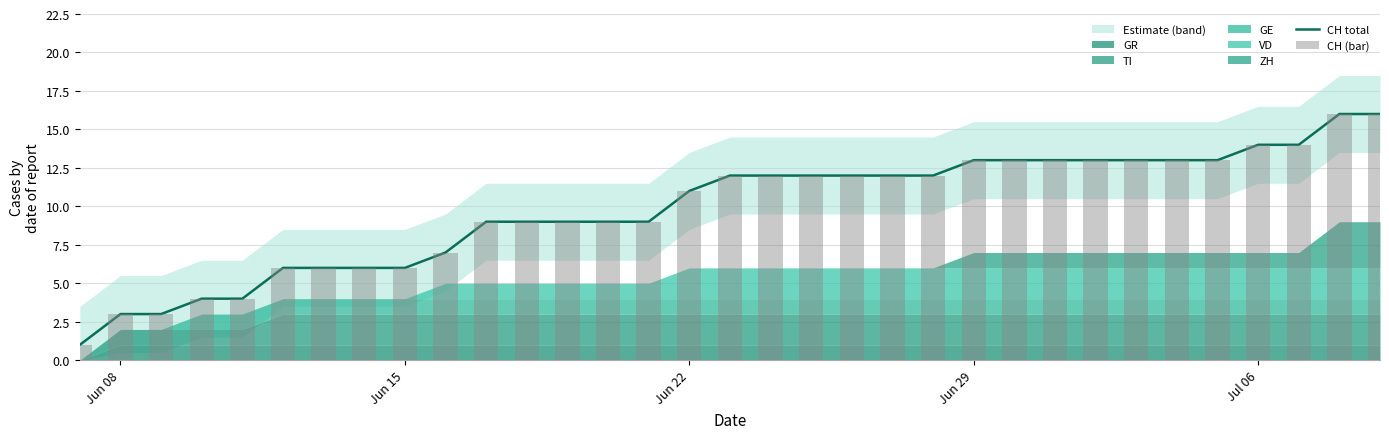

Which series has the largest range (max minus min)?

CH total